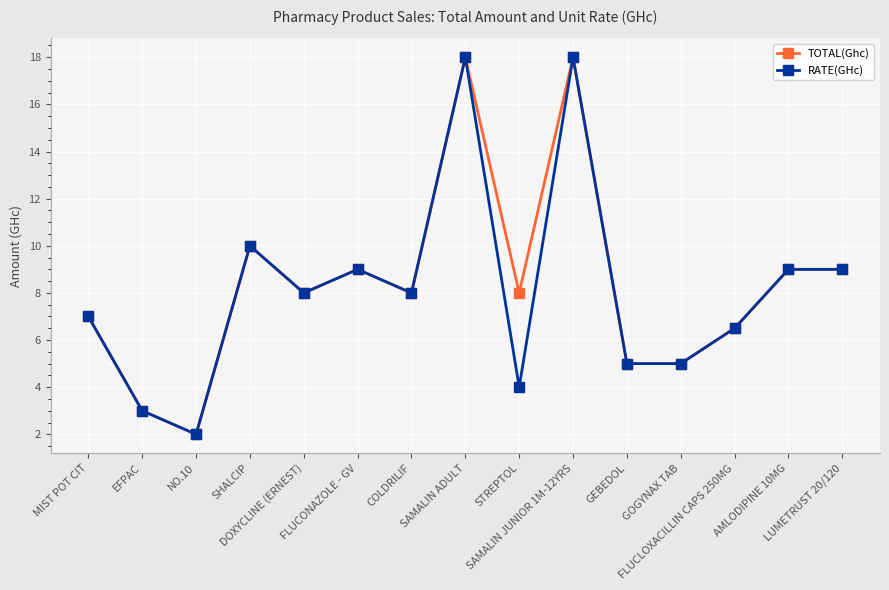

What is the lowest value of the TOTAL(Ghc) series?

2.0